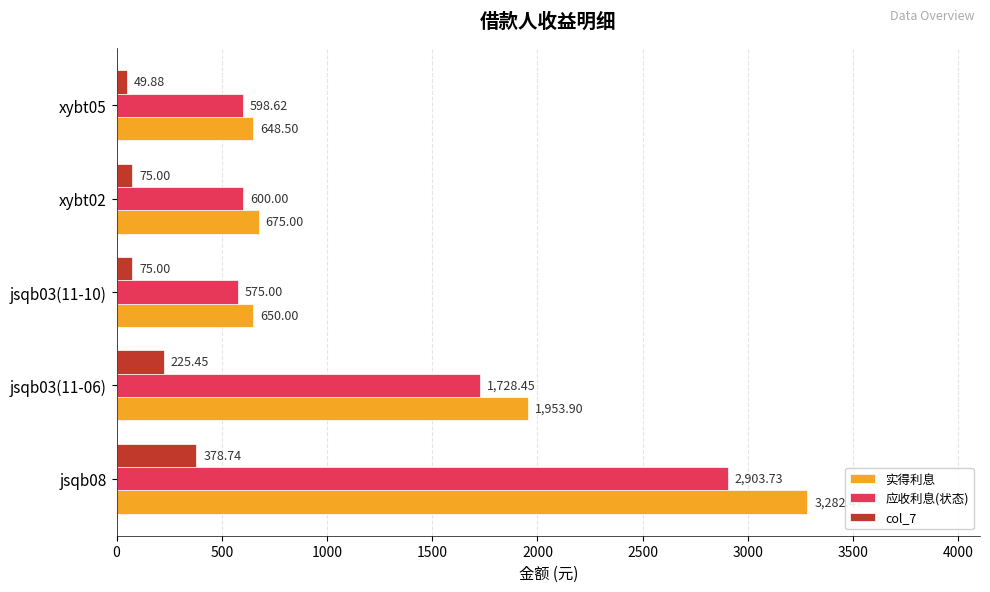

What are all the series names shown in the legend?

实得利息, 应收利息(状态), col_7